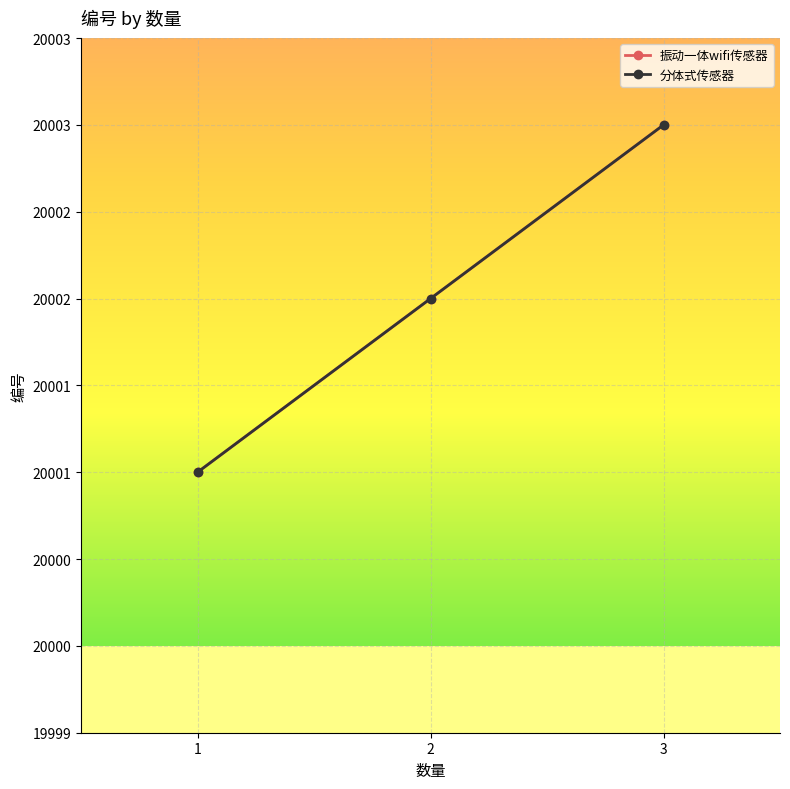

Is this an area chart (filled region under the line)?

No